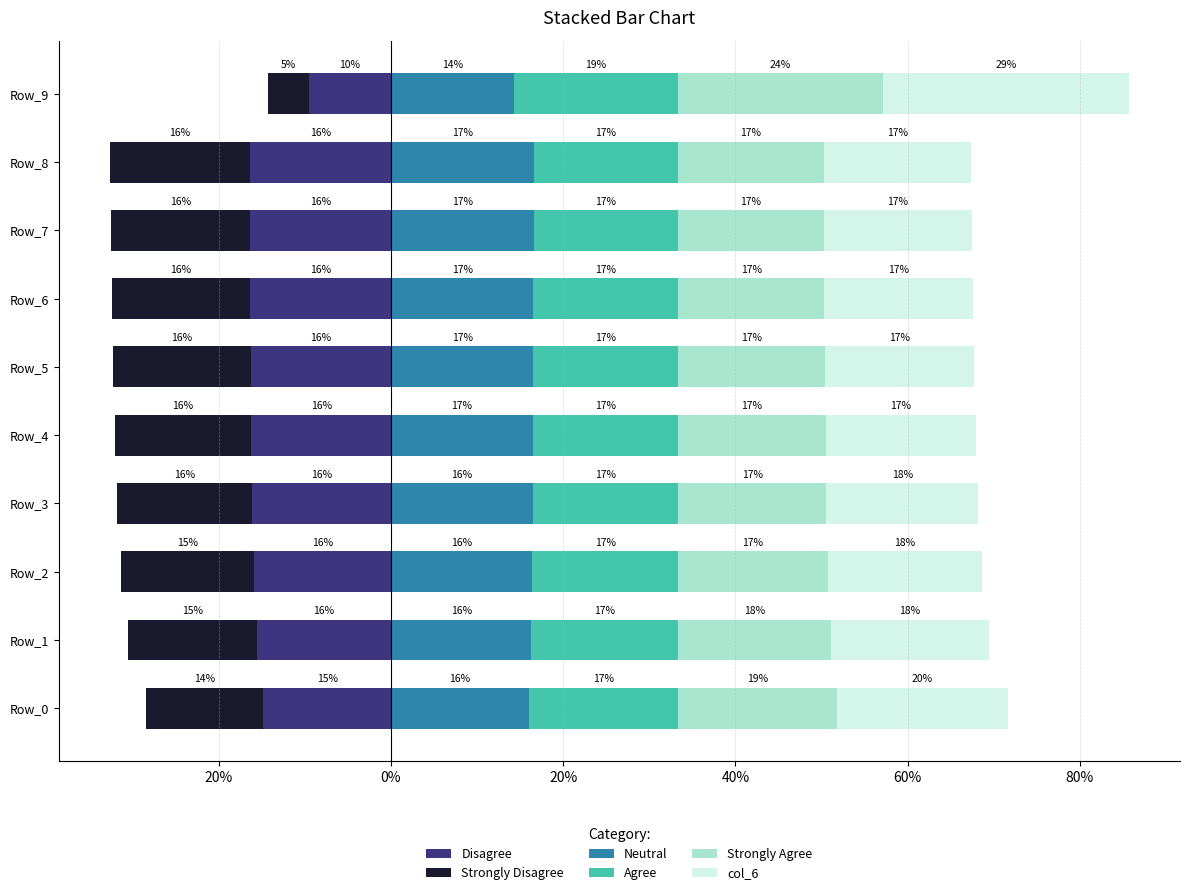

At which category is the sum across all series the highest?

Row_9